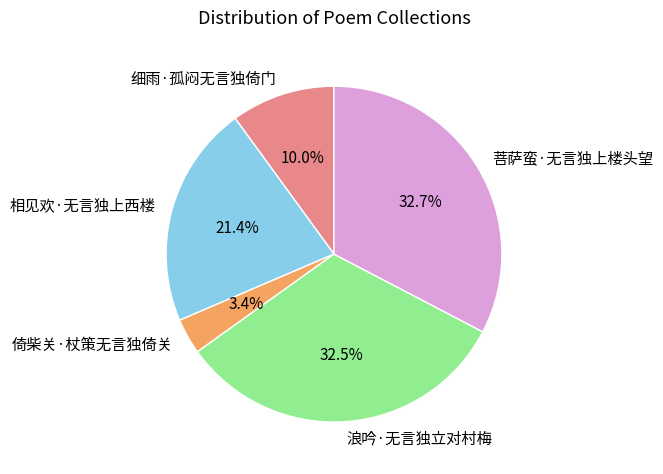

To the nearest percent, what is the combined percentage of 细雨·孤闷无言独倚门 and 浪吟·无言独立对村梅?

42%